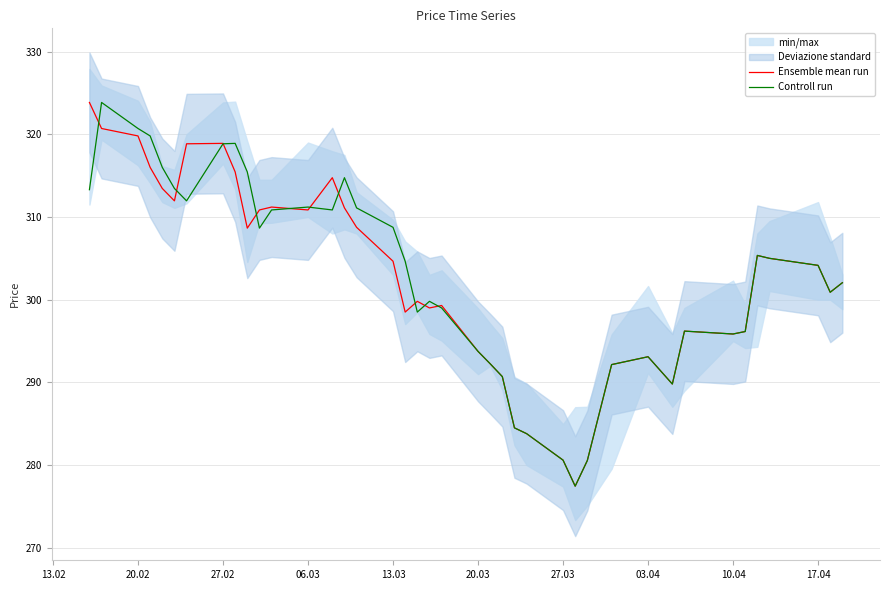

What is the smallest value displayed?

277.4